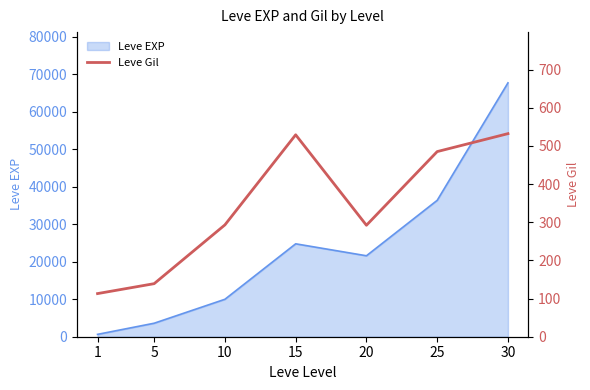

The value of Leve EXP at 15 is 36527. True or false?

False